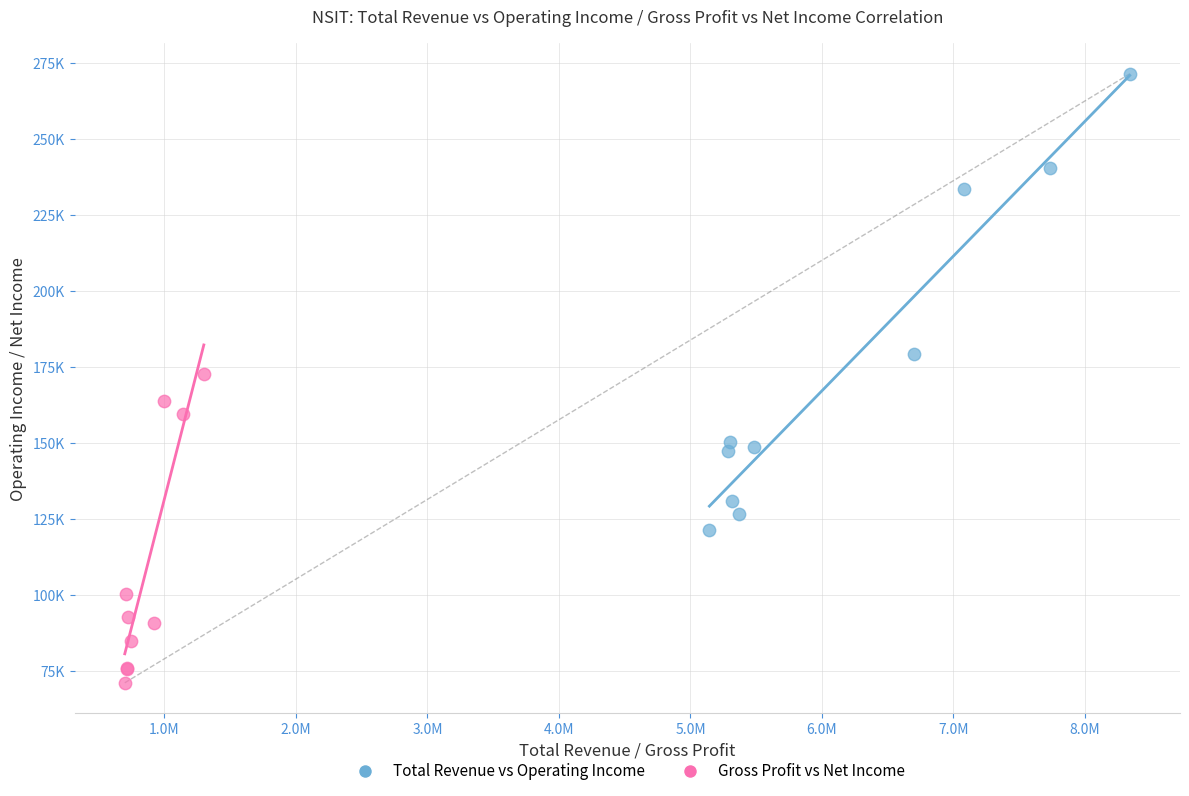

What are all the series names shown in the legend?

Total Revenue vs Operating Income, Gross Profit vs Net Income